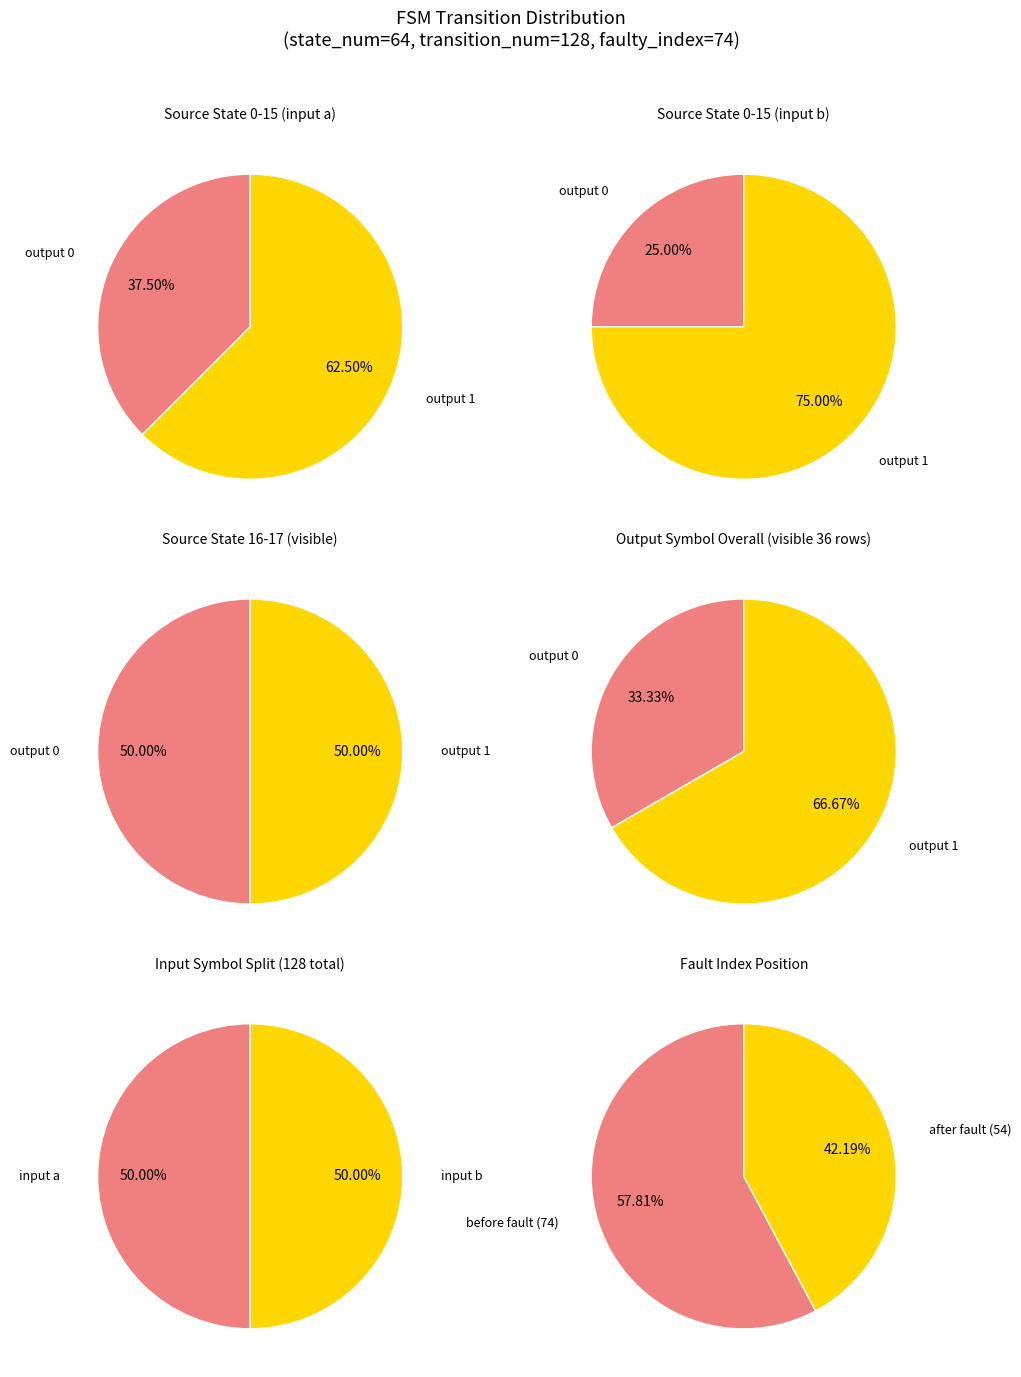

Between 1 and 0, which is larger?

1